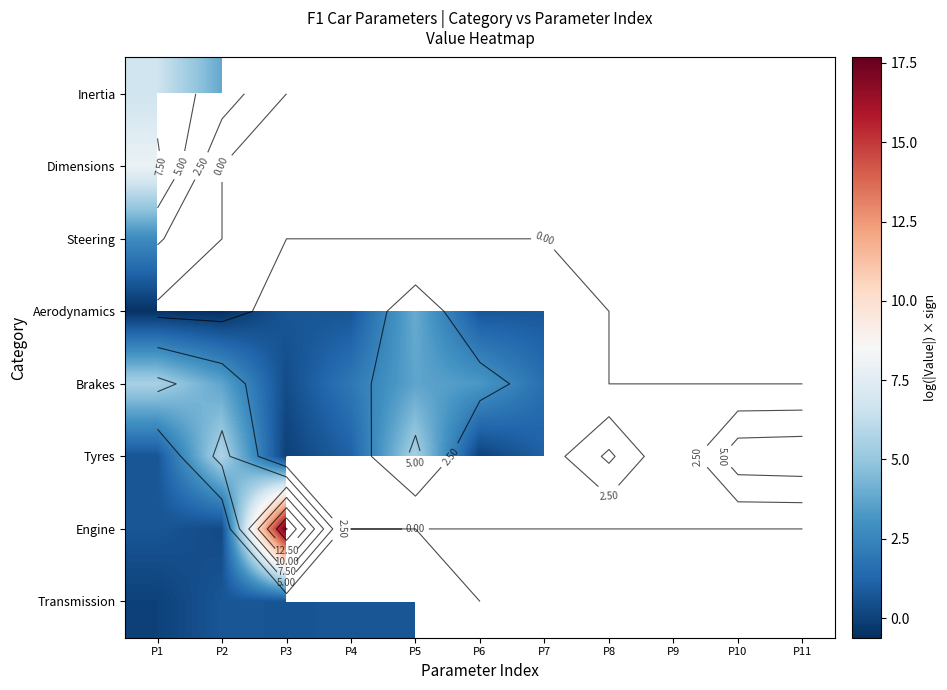

The Brakes series shows 3.3 at P6. True or false?

True